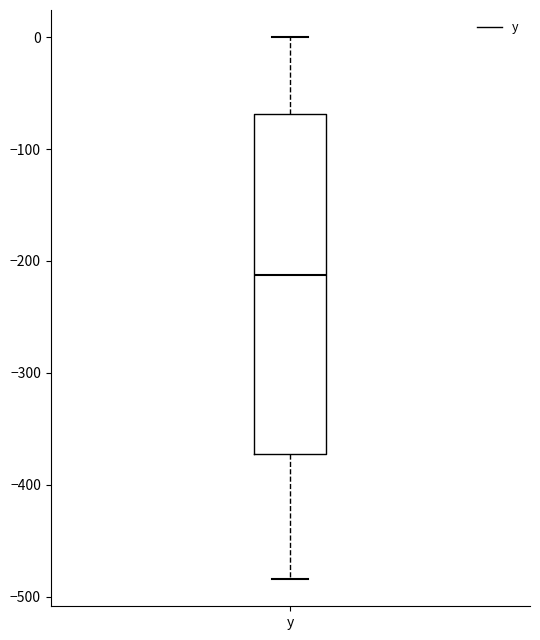

Read this box plot against the y-axis: the position of the median line, the range covered by the box, and the ends of both whiskers. The values are not printed on the chart, so give them approximately, as read against the axis.

median -210, box -370 to -70, whiskers -480 to 0